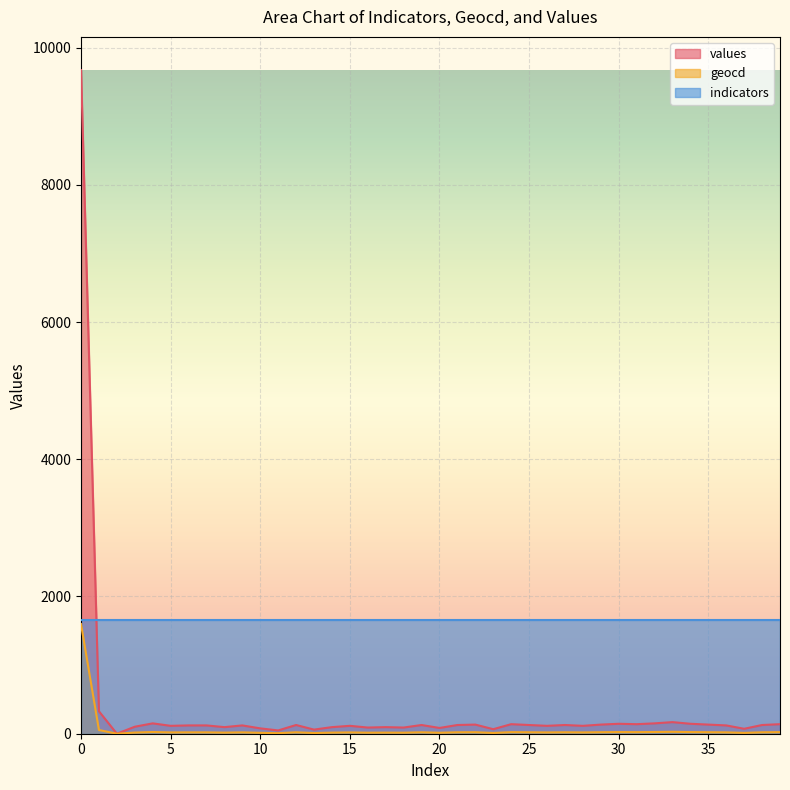

What is the maximum value shown in the chart?

9672